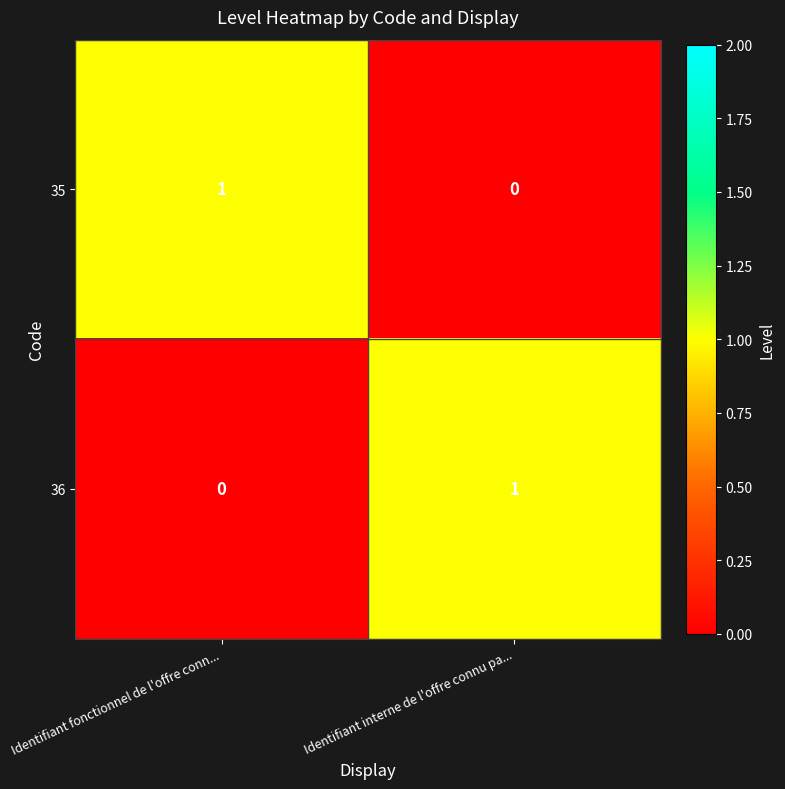

True or false: 36 has a value of -1 at Identifiant fonctionnel de l'offre conn....

False